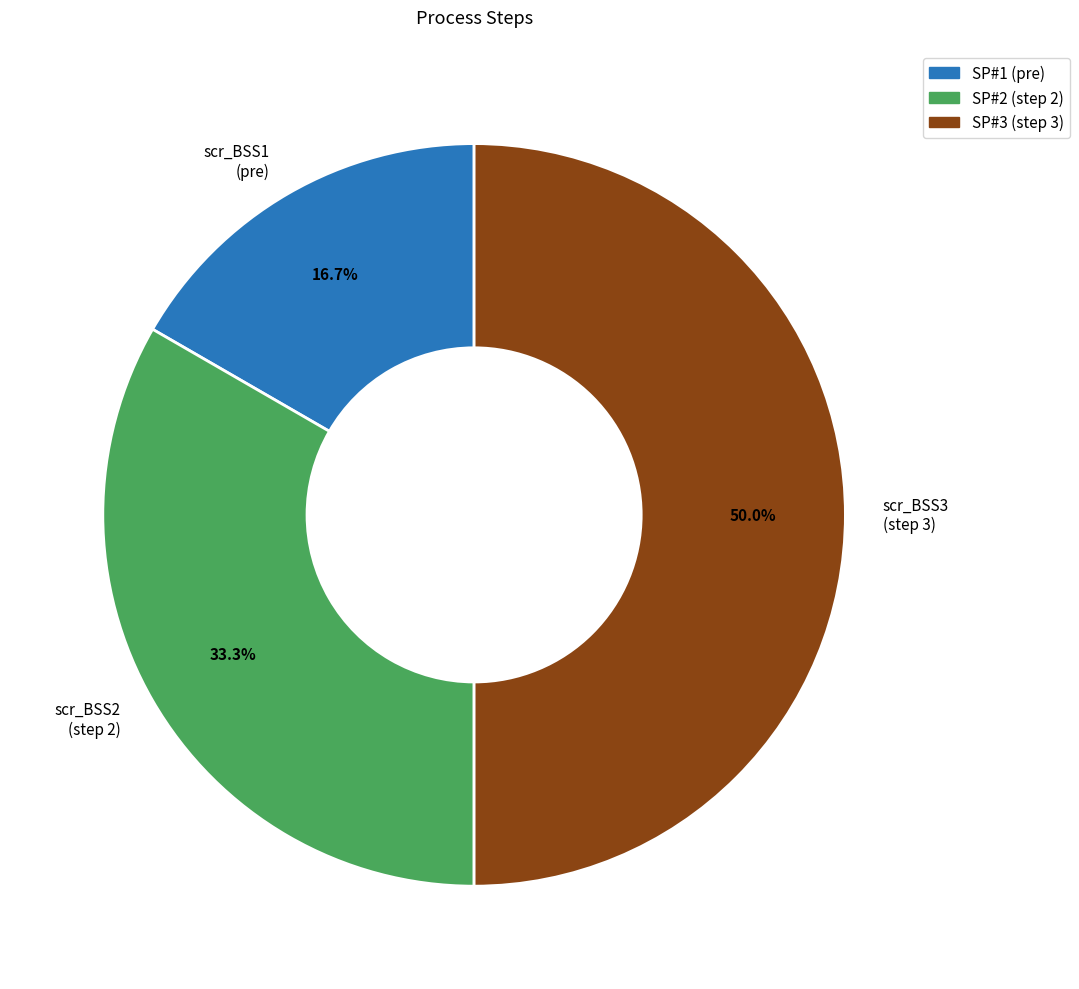

Is scr_BSS2 (step 2) the majority of the pie?

No